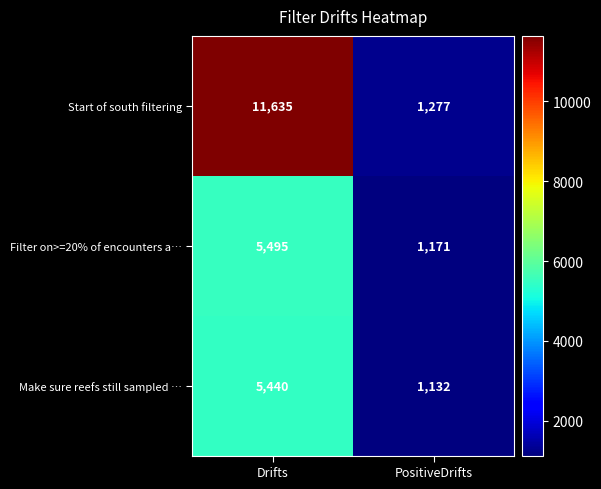

How many data points does each series have?

2